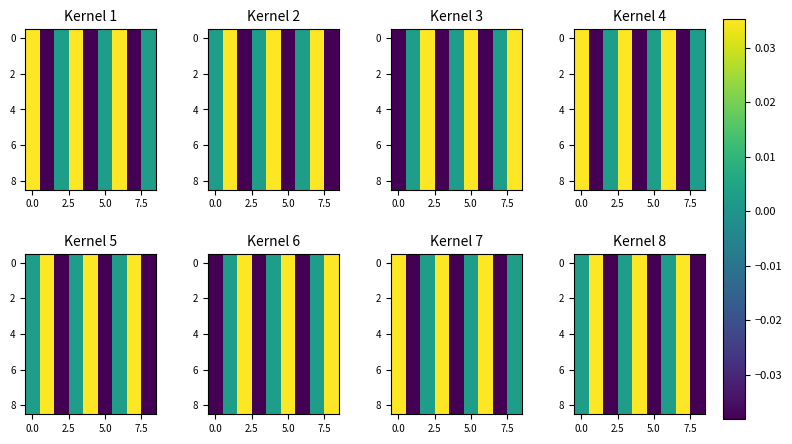

How many categories are shown in the chart?

9